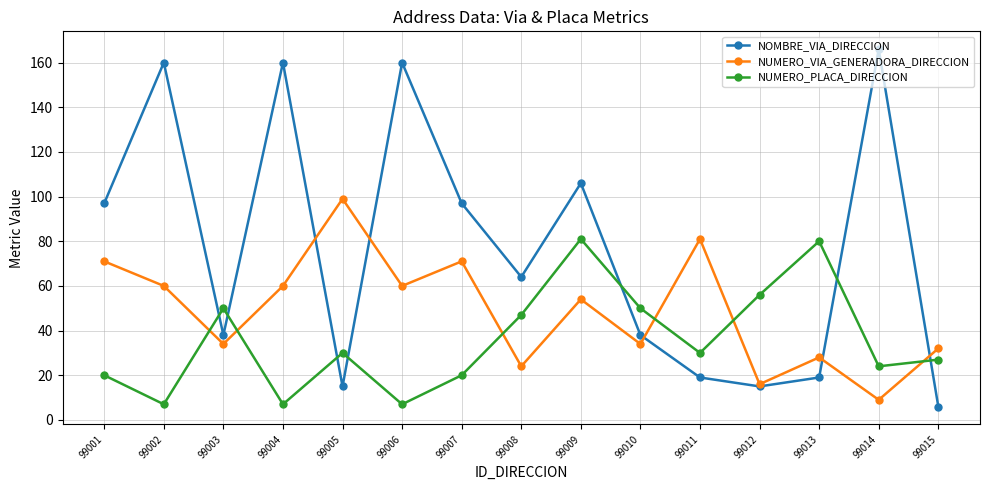

Where is the first local maximum for NOMBRE_VIA_DIRECCION?

99002